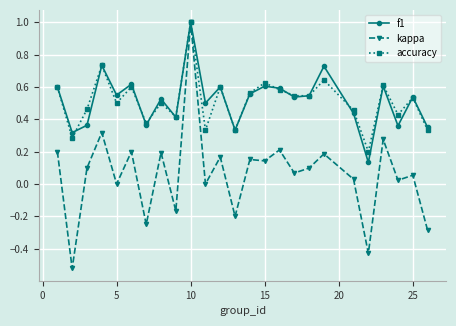

Which series has the largest range (max minus min)?

kappa